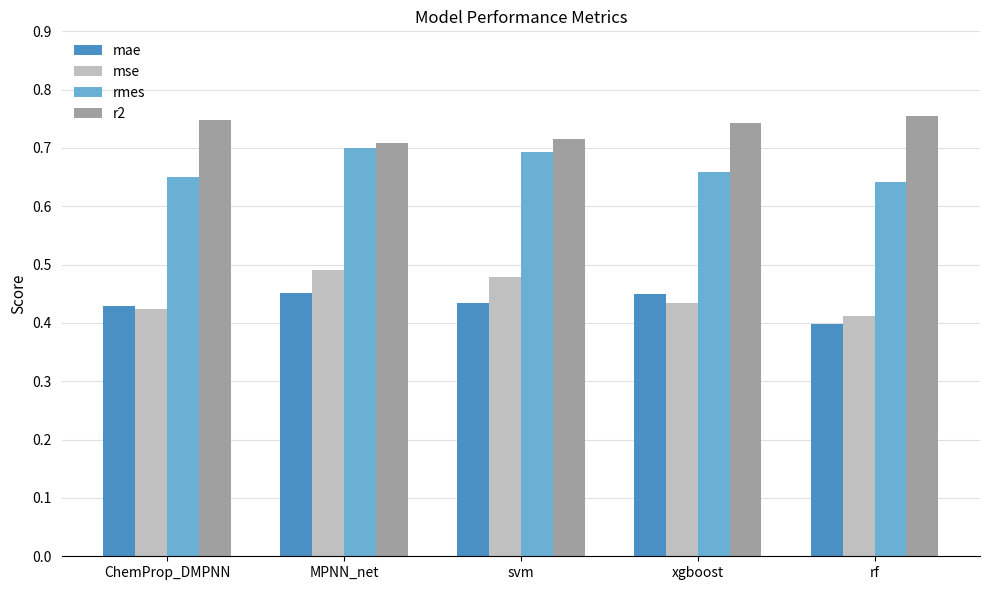

What is the sum of the rmes values at MPNN_net and ChemProp_DMPNN?

1.4